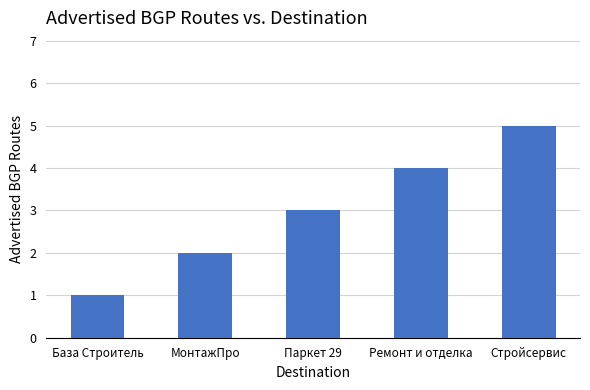

Is it true that the value at Ремонт и отделка is 4?

True